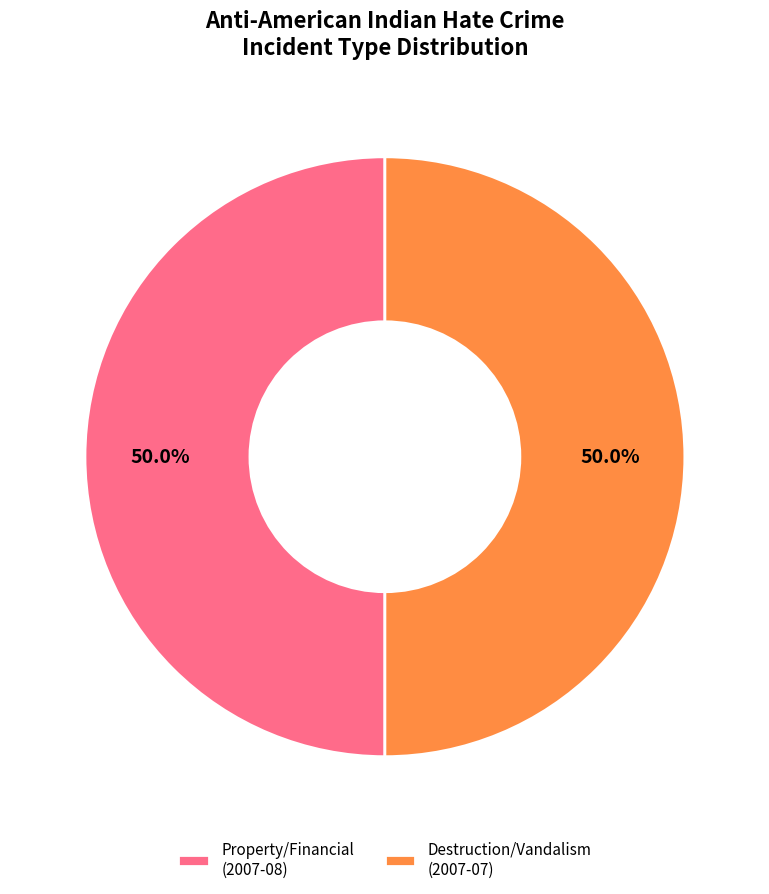

What portion of the pie excludes Destruction/Vandalism (2007-07)?

50.0%